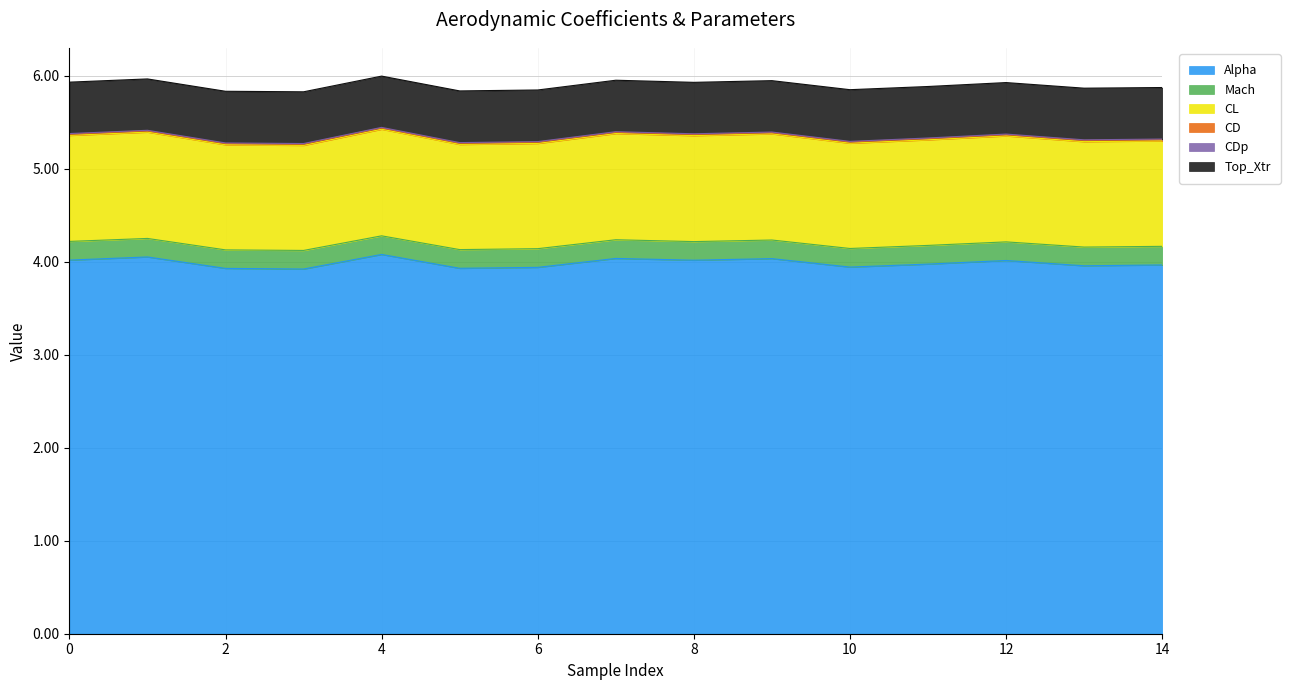

What is the spread (max minus min) of values at 12?

4.0